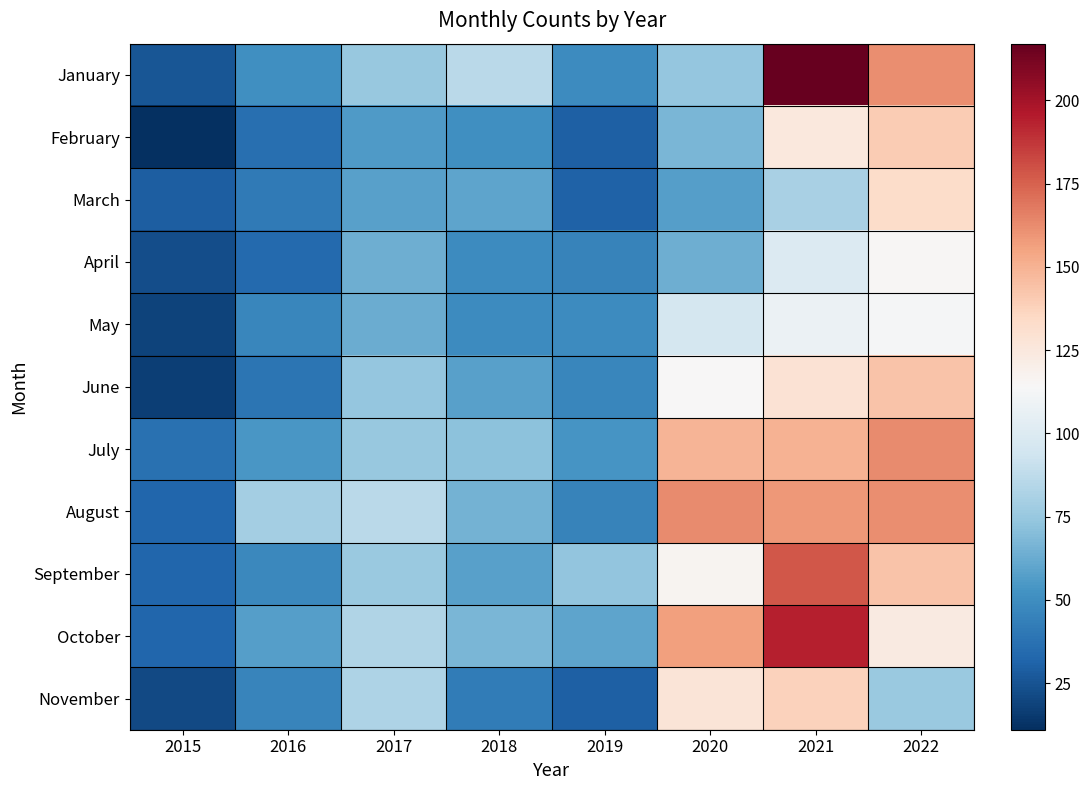

What is the spread (max minus min) of values at 2020?

106